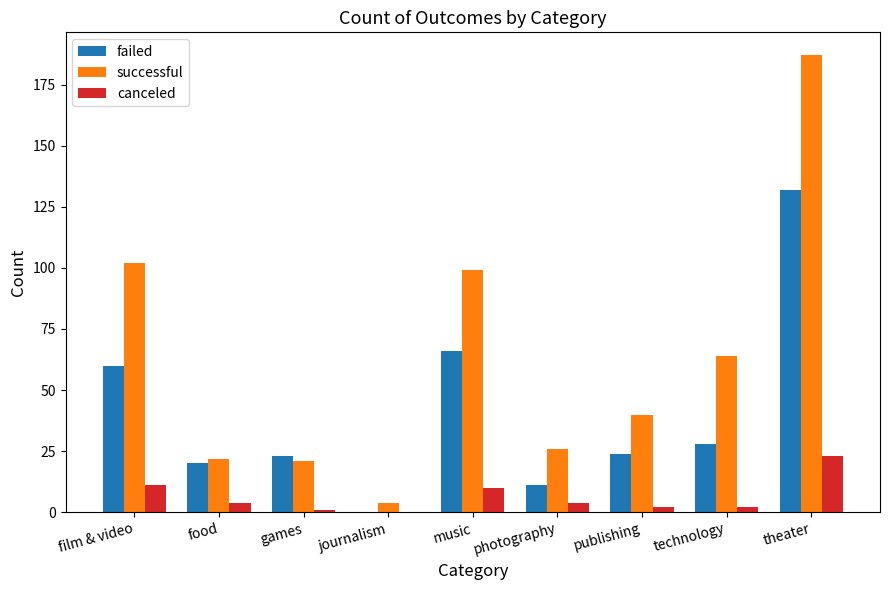

Which label corresponds to the largest value in the chart?

theater